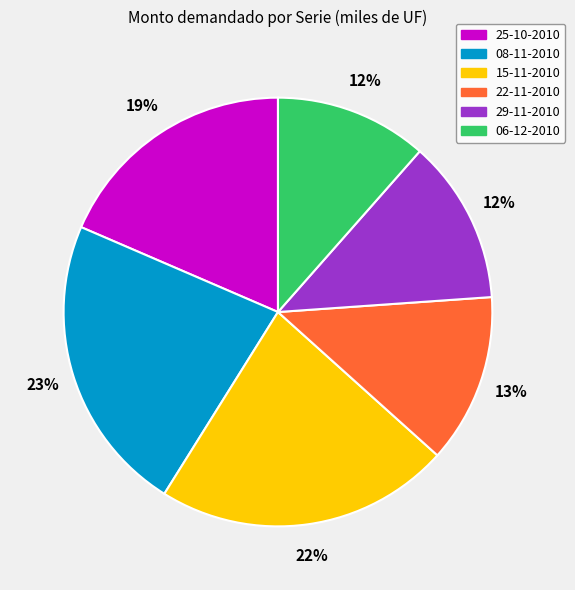

True or false: 29-11-2010 accounts for 27% of the total.

False